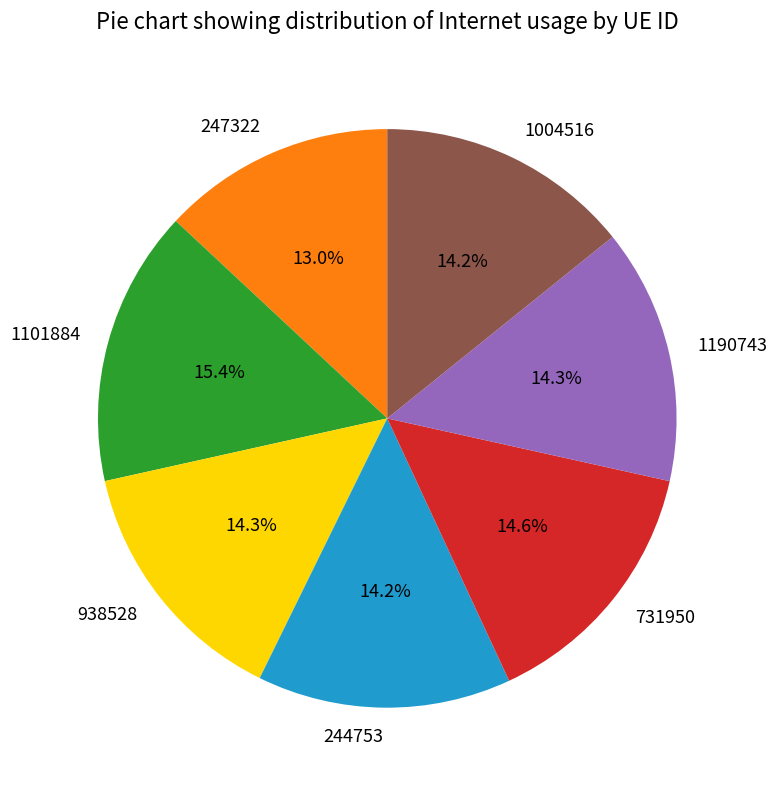

Is 1190743 the majority of the pie?

No